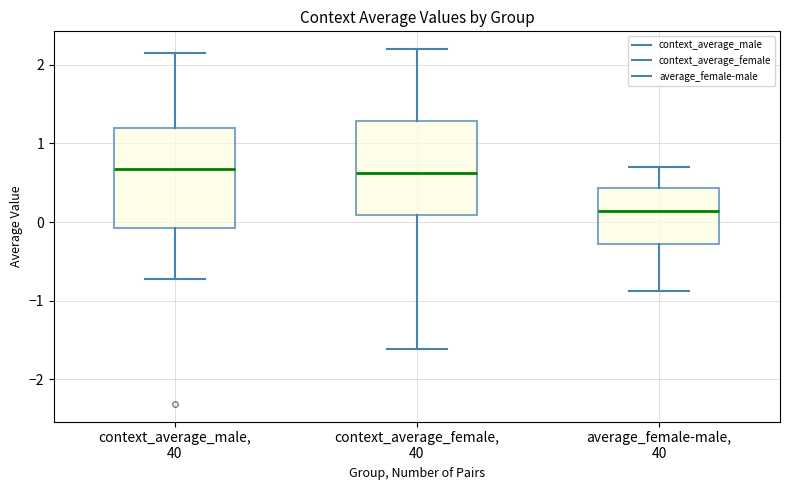

Which box has the lowest median line?

average_female-male, 40